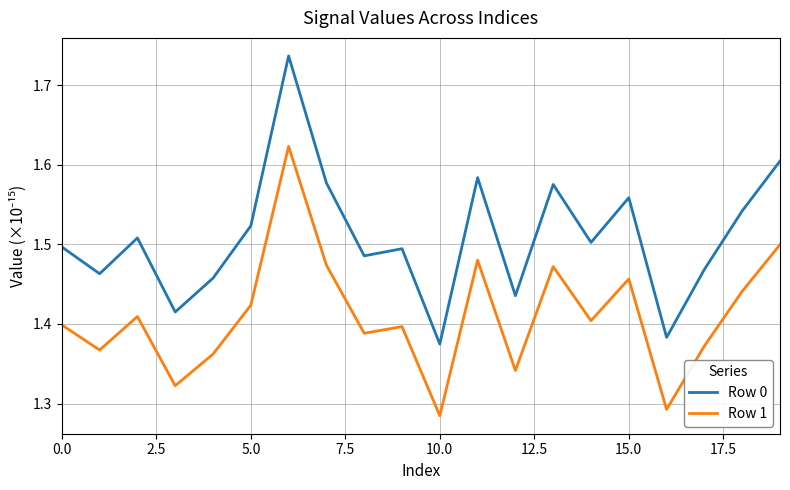

True or false: Row 0 and Row 1 intersect in this chart.

False